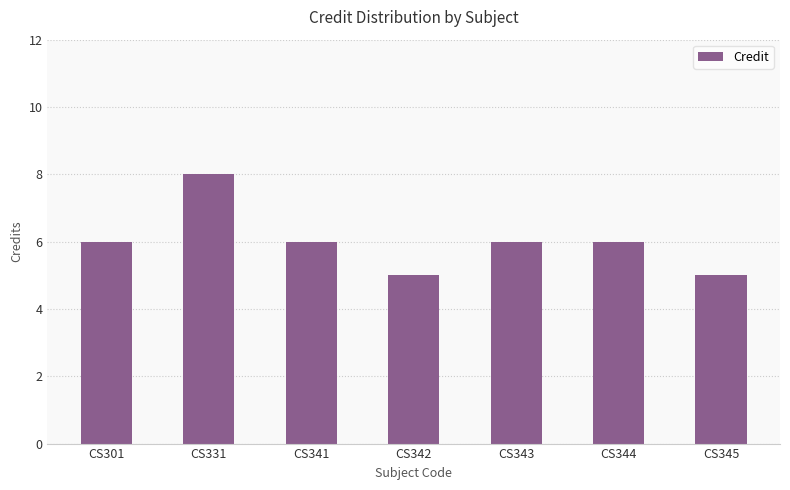

How many categories are shown in the chart?

7